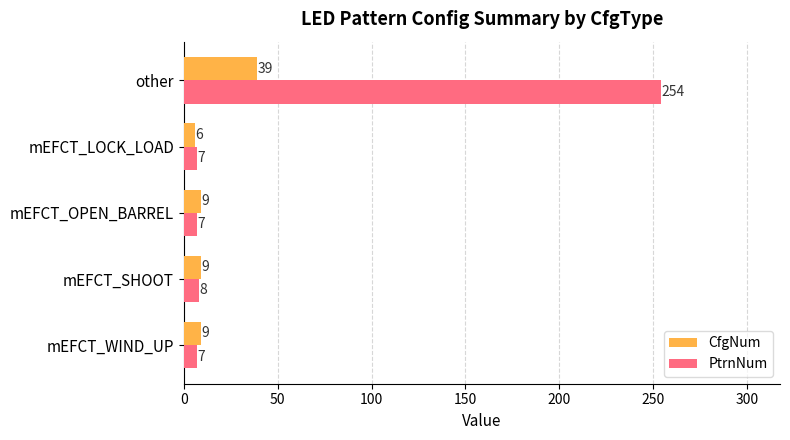

Which series has the widest spread of values?

PtrnNum